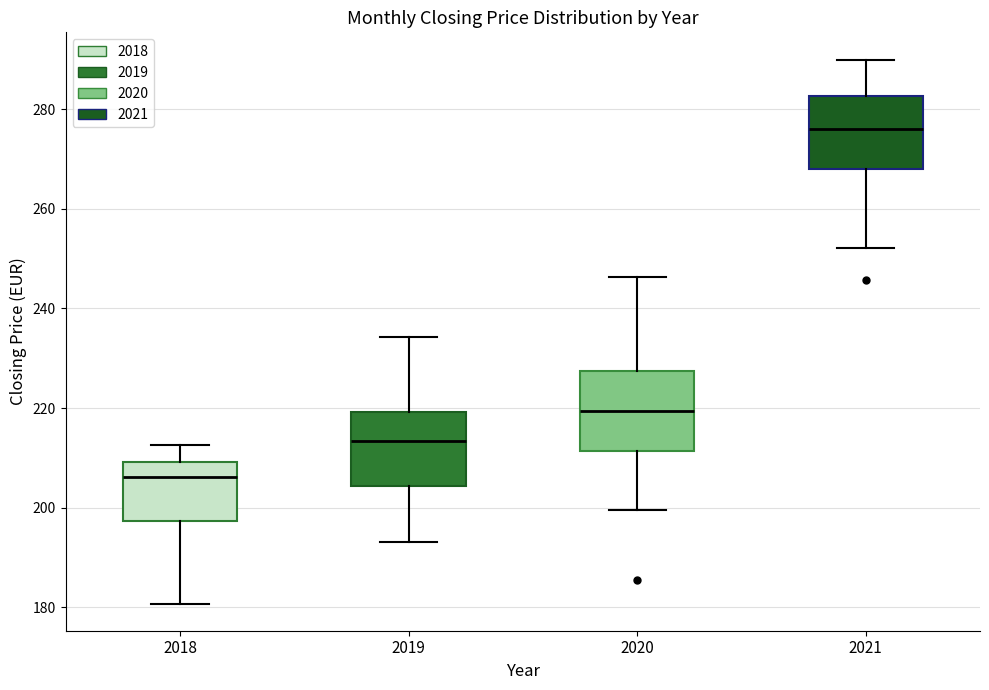

Where does the median line of the box at x = 2020 sit on the y-axis? The values are not printed on the chart, so give them approximately, as read against the axis.

220